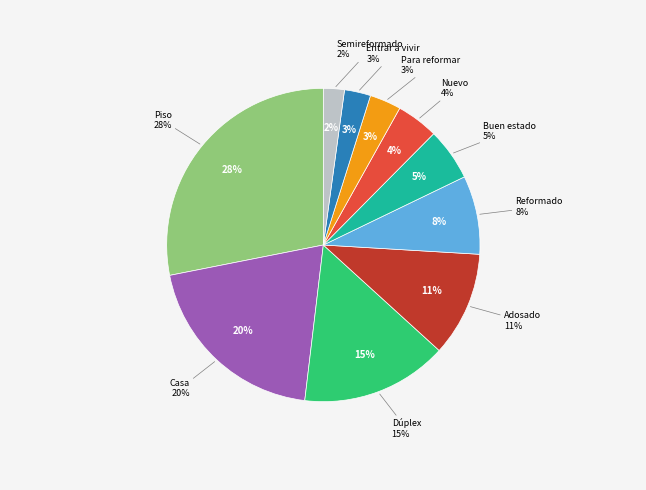

What percentage is the Entrar a vivir slice, to the nearest percent?

3%